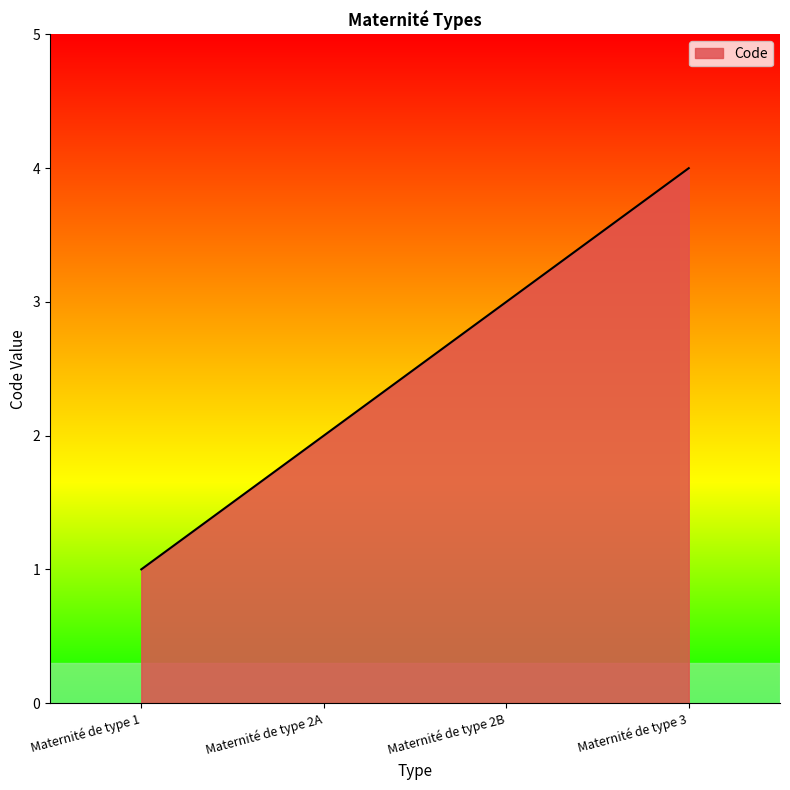

What is the change in value from Maternité de type 2A to Maternité de type 2B?

+1